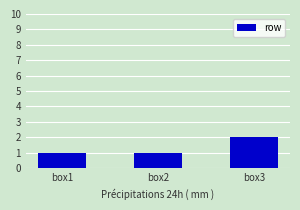

Reading left to right, list all the values displayed in this chart.

box1=1	box2=1	box3=2